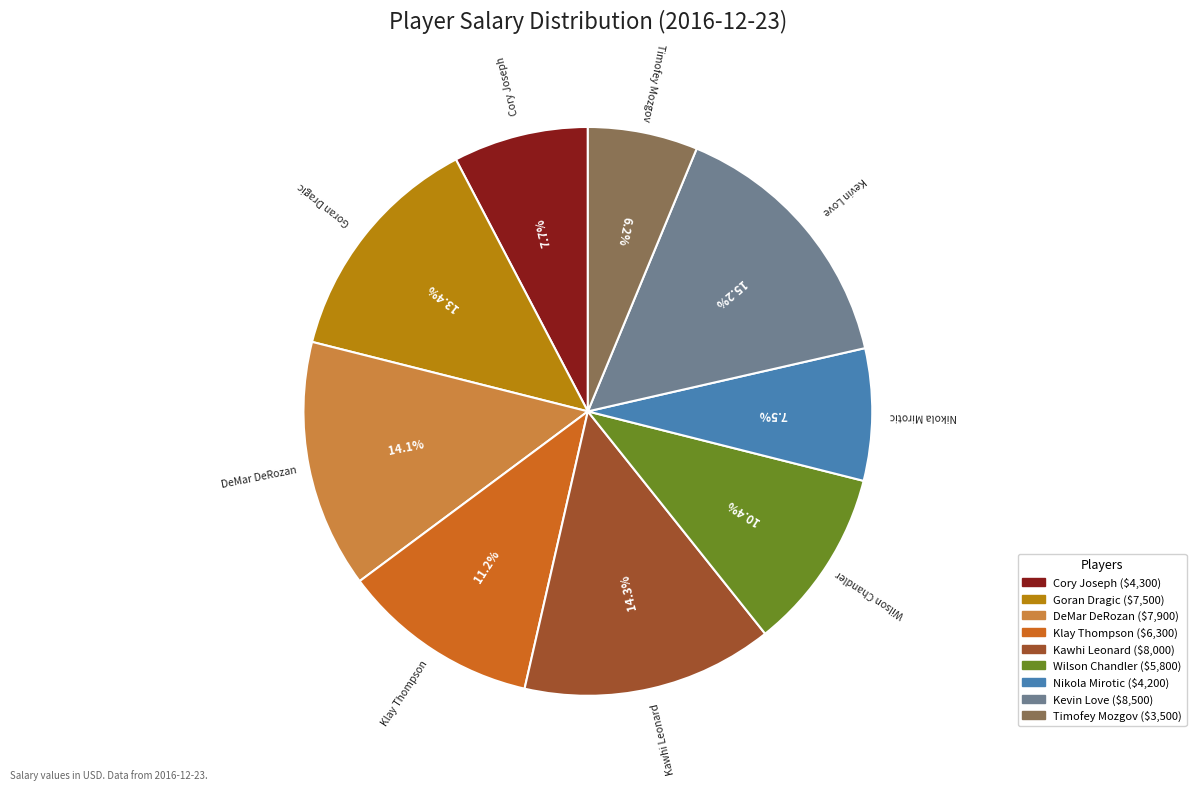

Combined, what portion of the pie is Kawhi Leonard and Klay Thompson?

25.5%